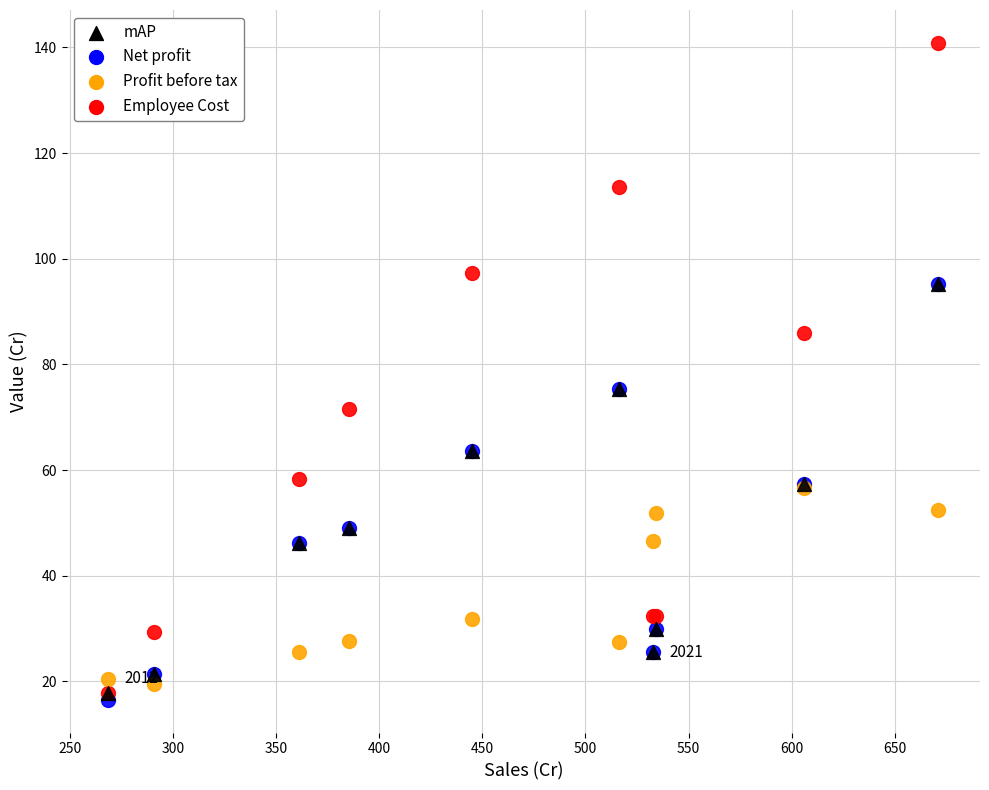

Which series has the largest Y range (max minus min)?

Profit before tax